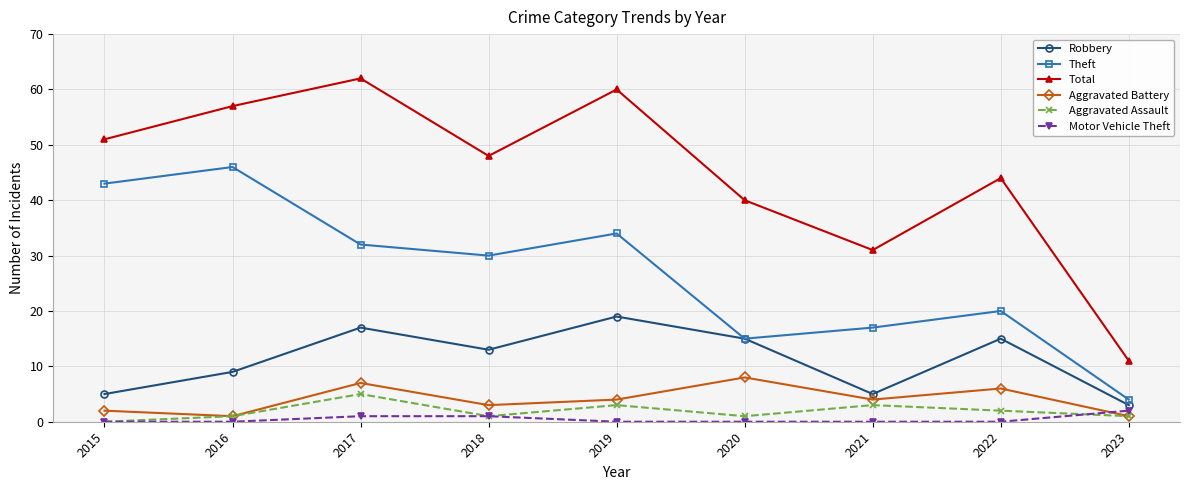

Count the number of data series in this chart.

6